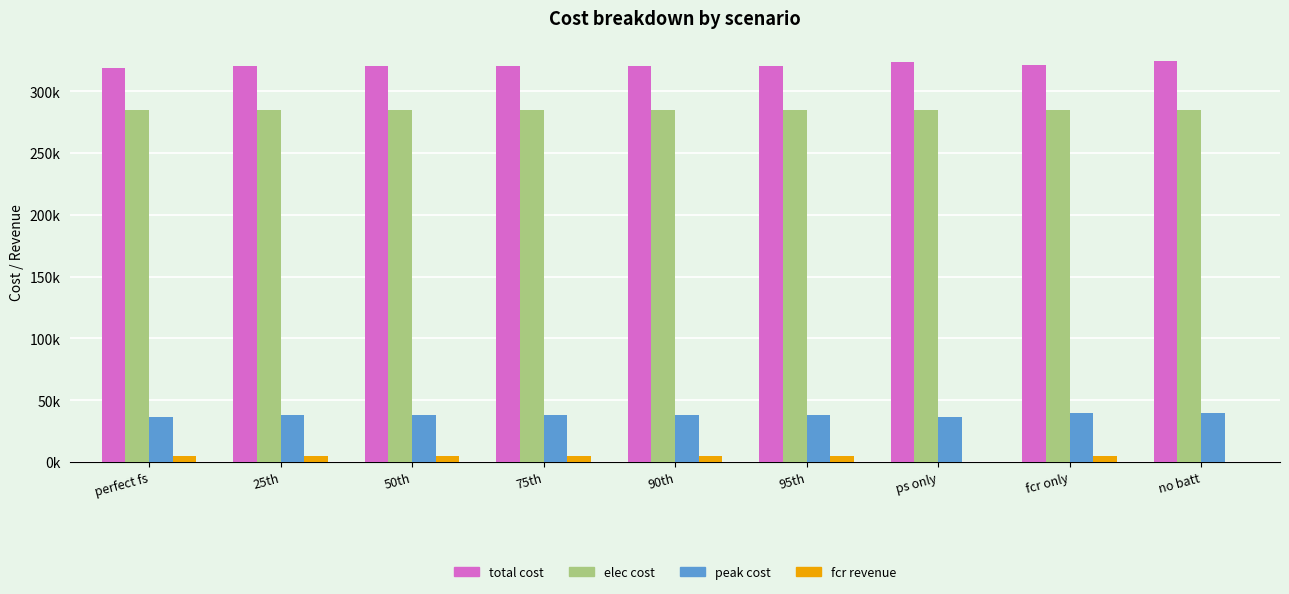

Reading left to right, list all the values displayed in this chart.

total cost: perfect fs=318461.9	25th=320214.8	50th=320214.8	75th=320214.8	90th=320214.8	95th=320216.5	ps only=323469.6	fcr only=321481.4	no batt=324586.2
elec cost: perfect fs=284453.0	25th=284451.5	50th=284451.5	75th=284451.5	90th=284451.5	95th=284451.6	ps only=284499.8	fcr only=284413.0	no batt=285019.9
peak cost: perfect fs=36303.6	25th=38065.2	50th=38065.2	75th=38065.2	90th=38065.2	95th=38065.2	ps only=36303.6	fcr only=39566.4	no batt=39566.4
fcr revenue: perfect fs=4960.8	25th=4968.2	50th=4968.2	75th=4968.2	90th=4968.2	95th=4966.6	ps only=0.0	fcr only=5164.1	no batt=0.0